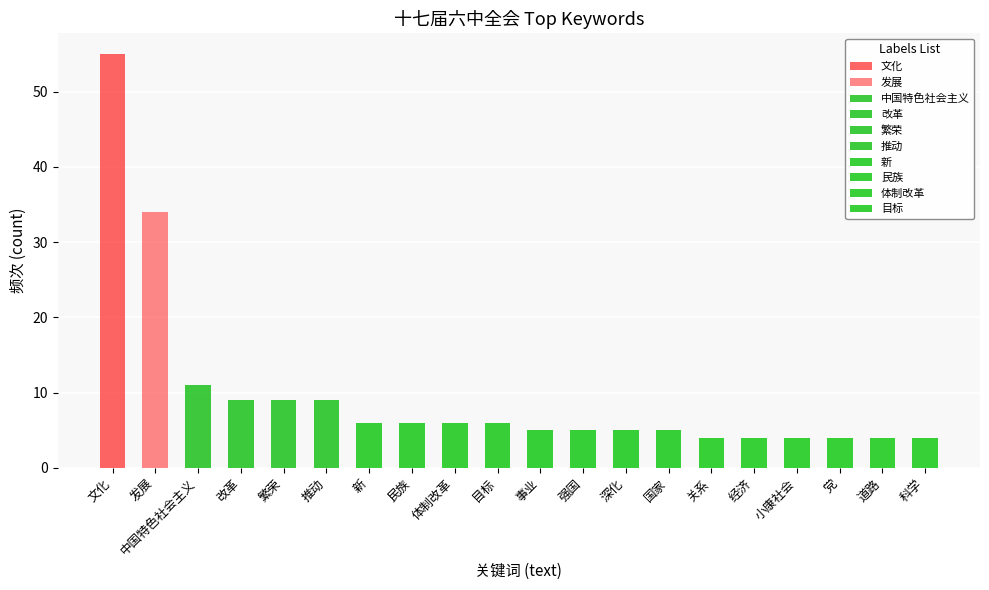

Reading left to right, transcribe all the data shown in this chart.

55	34	11	9	9	9	6	6	6	6	5	5	5	5	4	4	4	4	4	4